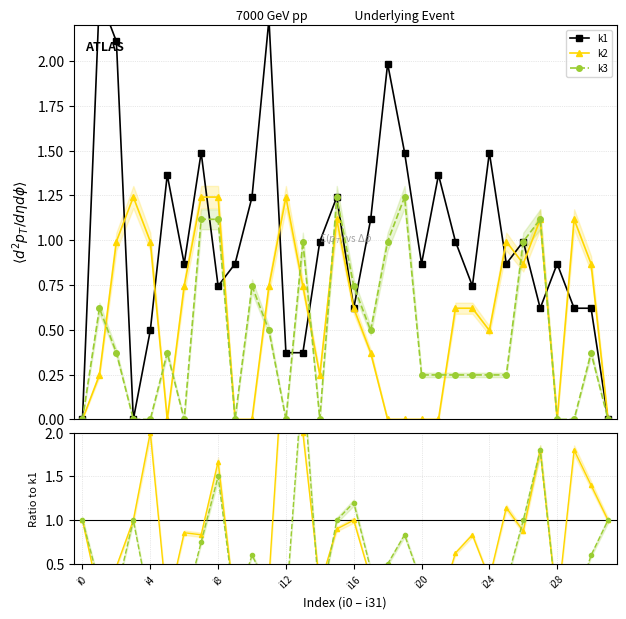

What is the highest value of the k2/k1 series?

3.3